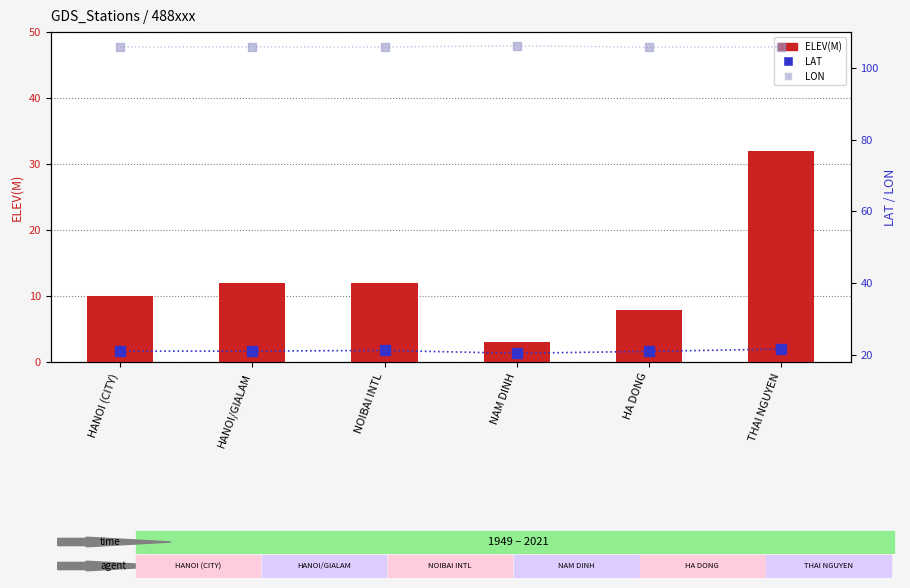

What is the difference between the maximum and minimum values in the LAT series?

1.2